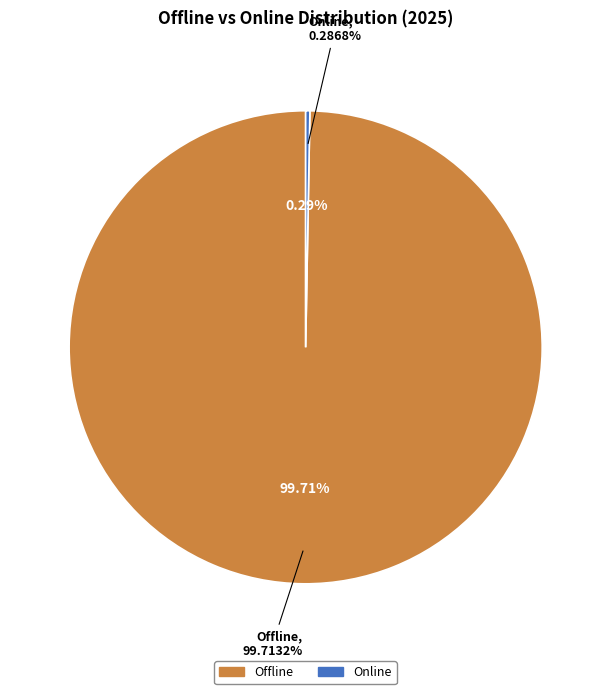

Which slice represents more than half of the pie?

Offline